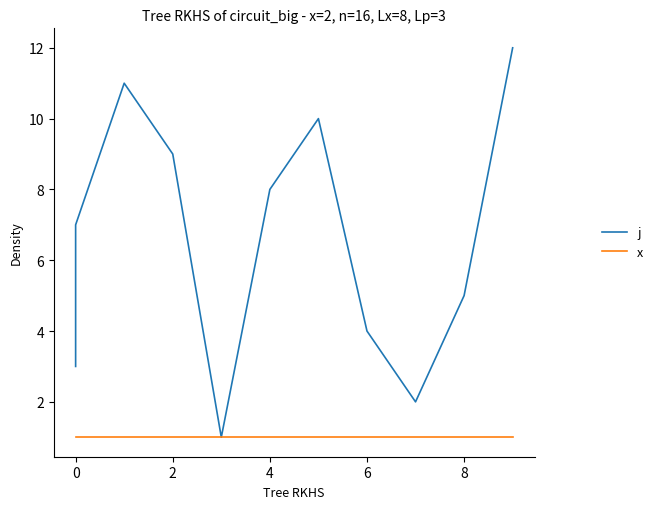

True or false: x and j cross at least once.

False